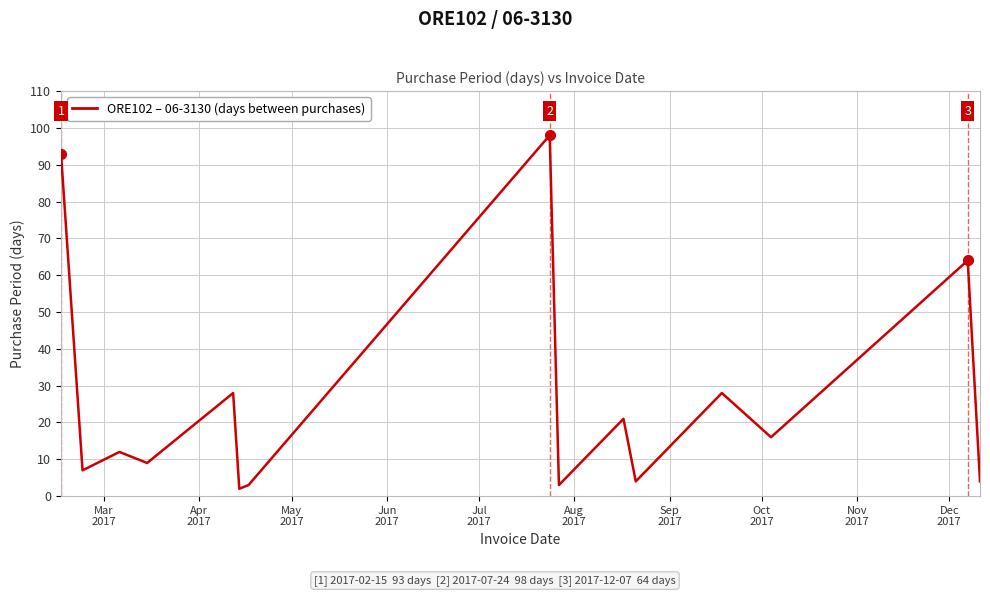

What is the greatest value displayed?

98